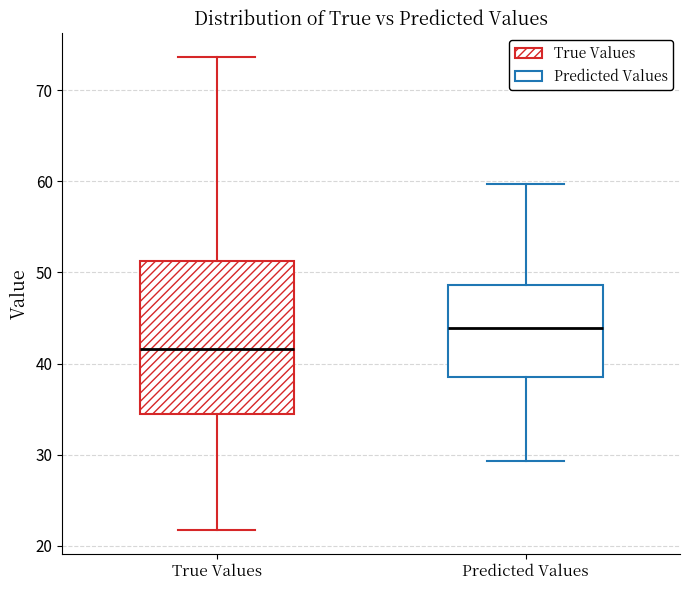

Reading left to right, read every box against the y-axis: the position of its median line, the range the box covers, and the ends of its whiskers. The values are not printed on the chart, so give them approximately, as read against the axis.

True Values: median 42, box 34 to 51, whiskers 22 to 74
Predicted Values: median 44, box 38 to 49, whiskers 29 to 60